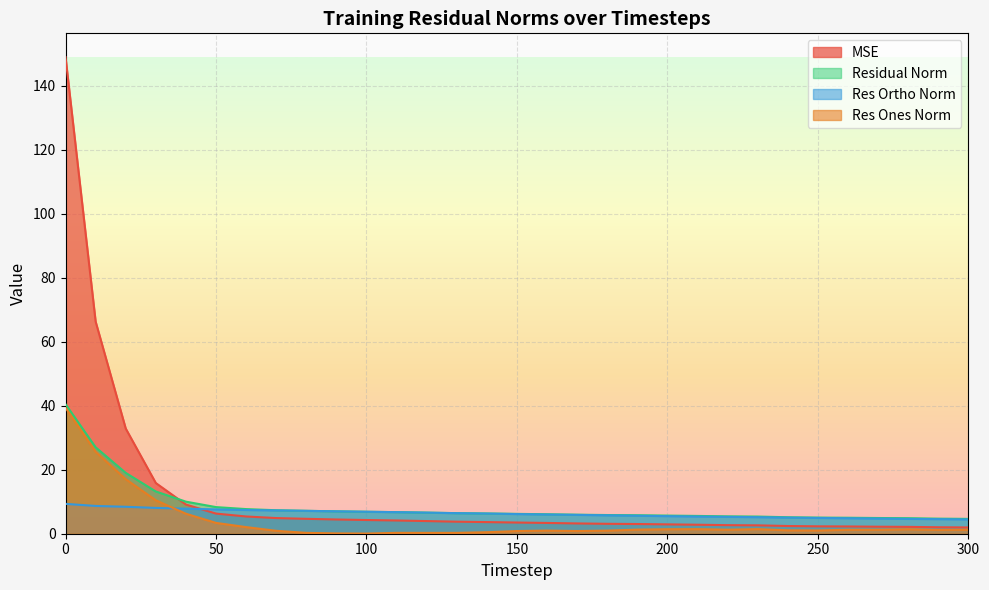

The value of residual_norm at 30 is 13.2. True or false?

True